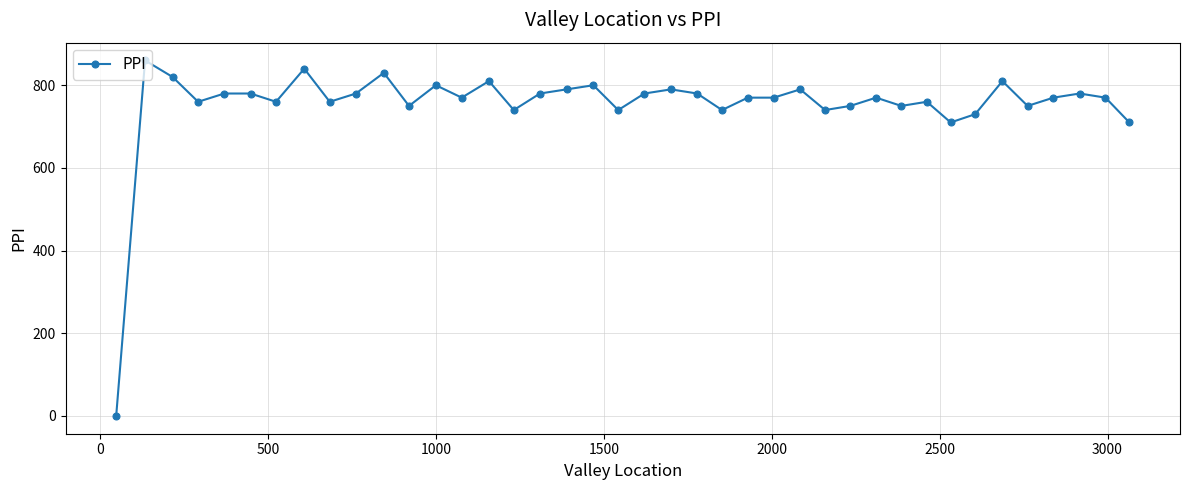

What is the difference between the second highest and minimum values?

840